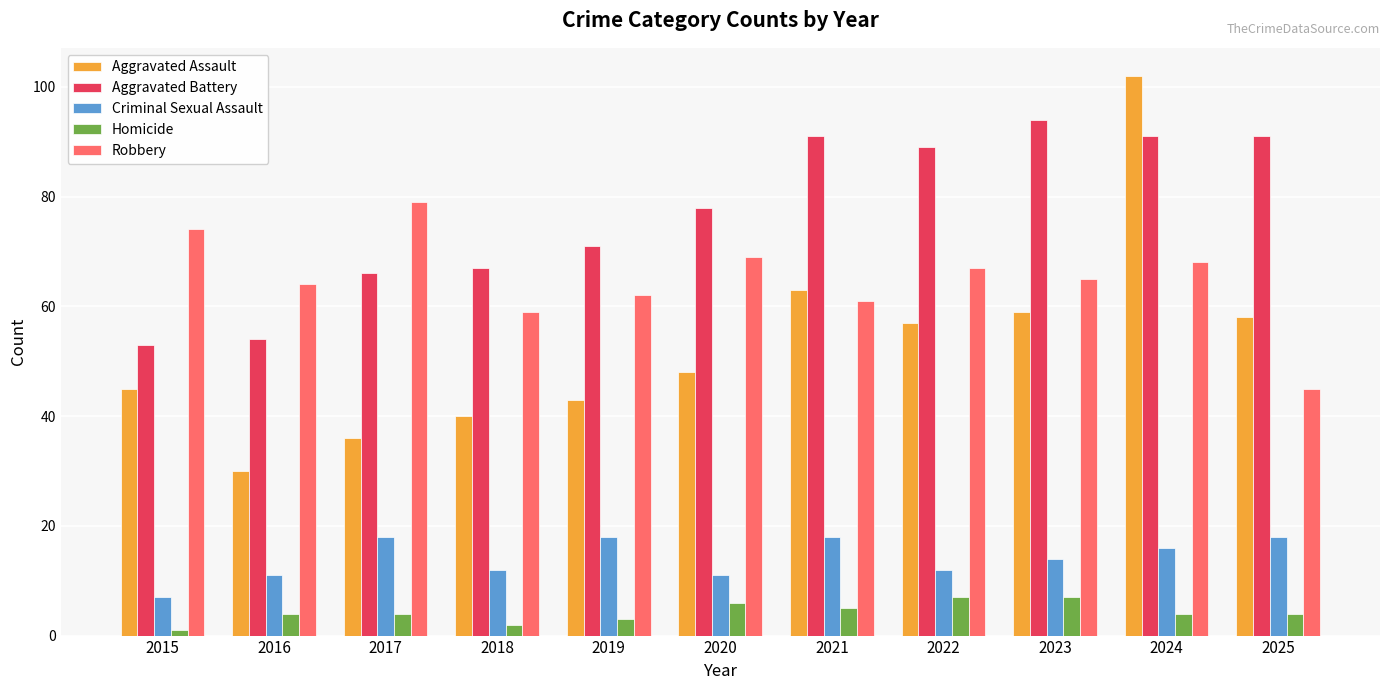

The Aggravated Assault series shows 20 at 2022. True or false?

False